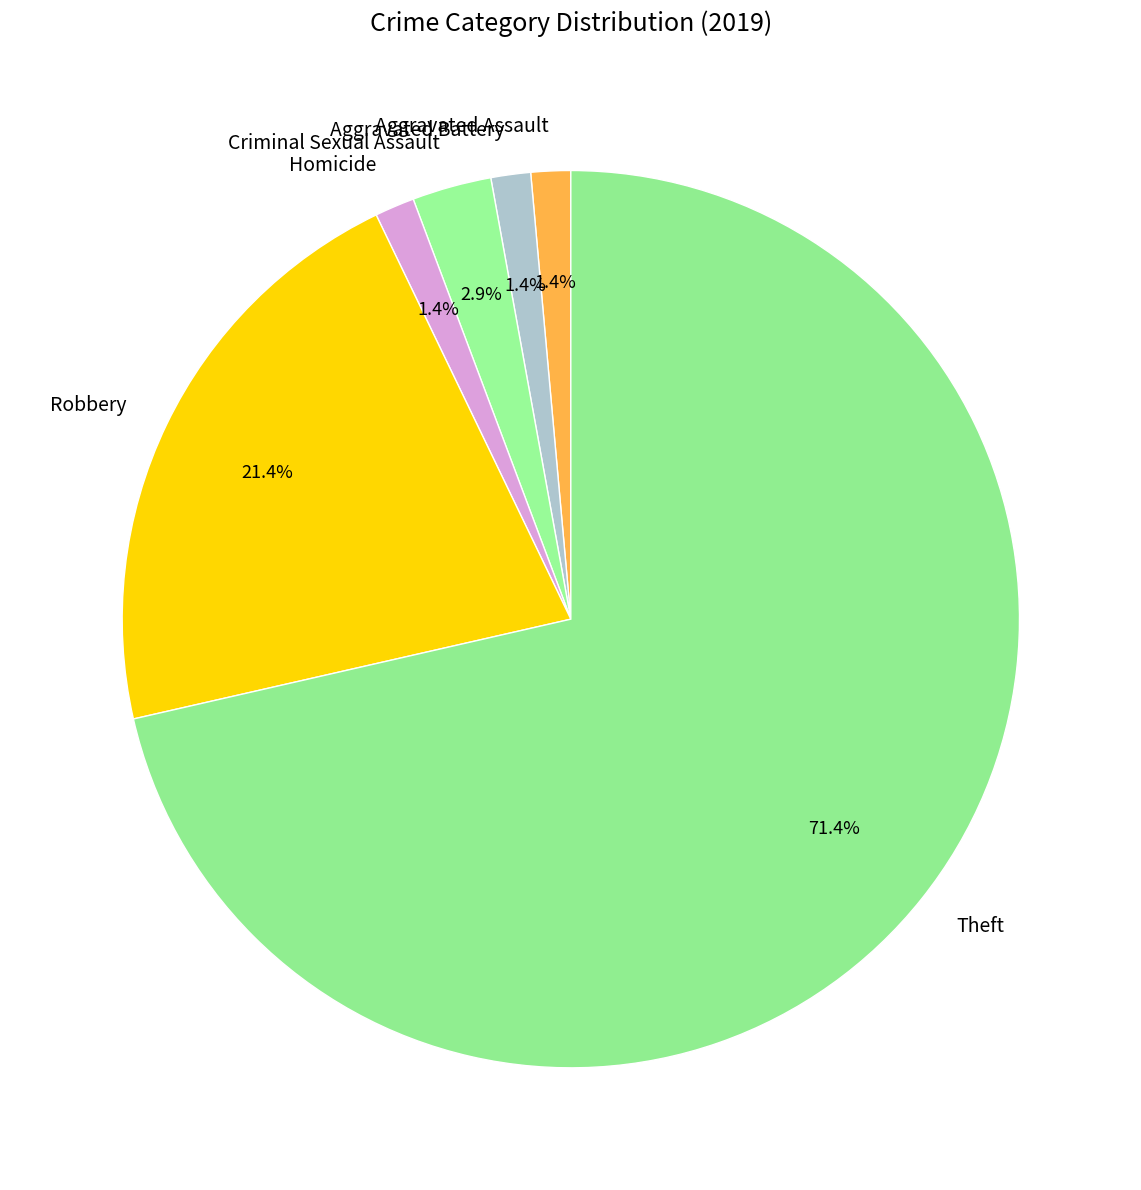

How much of the chart is everything except Homicide?

98.6%